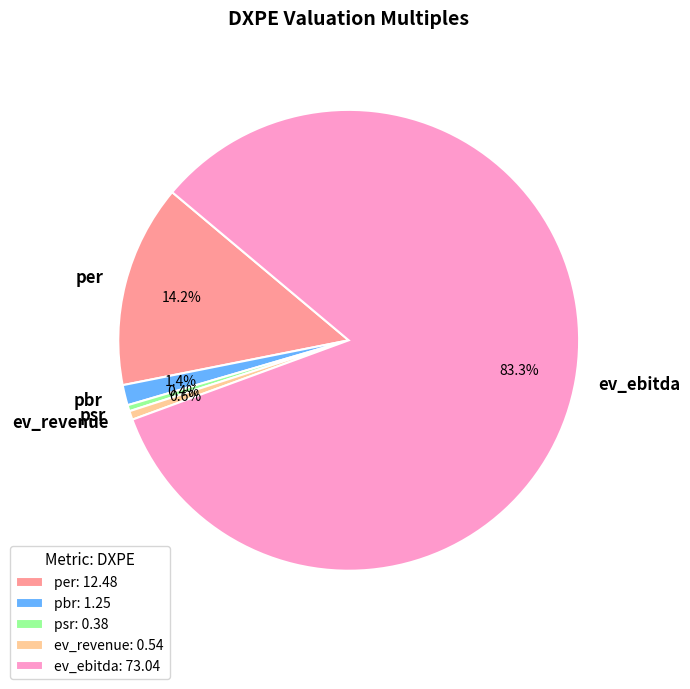

To the nearest percent, what is the average slice percentage?

20%